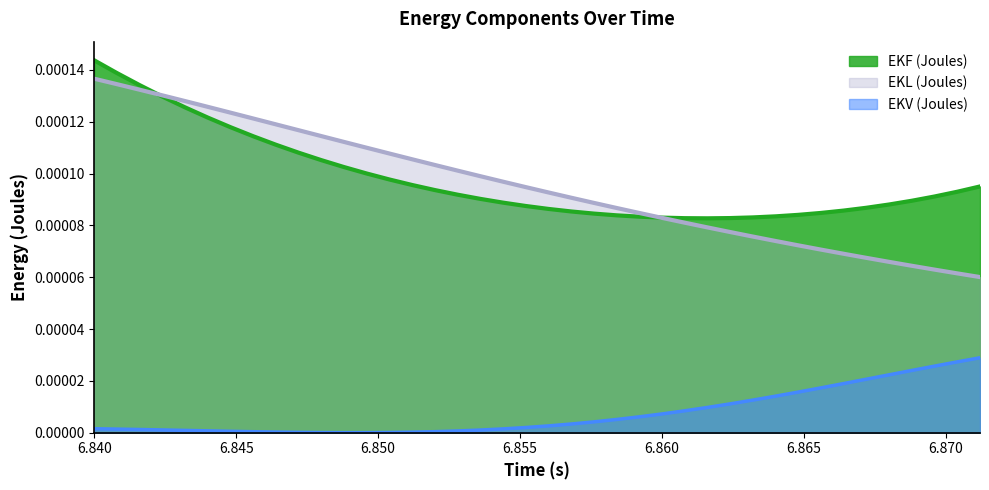

List the series in order of their peak value, lowest first.

EKV (Joules), EKL (Joules), EKF (Joules)